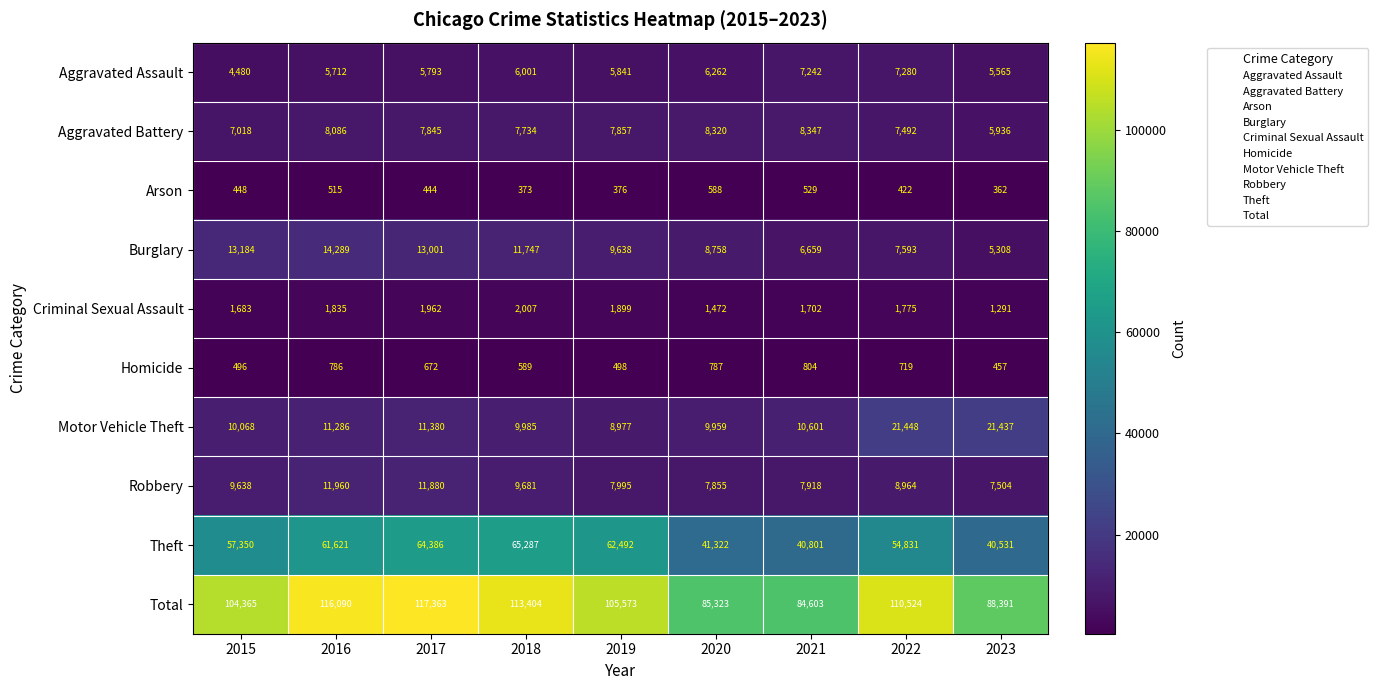

True or false: Motor Vehicle Theft has a value of 14068 at 2023.

False